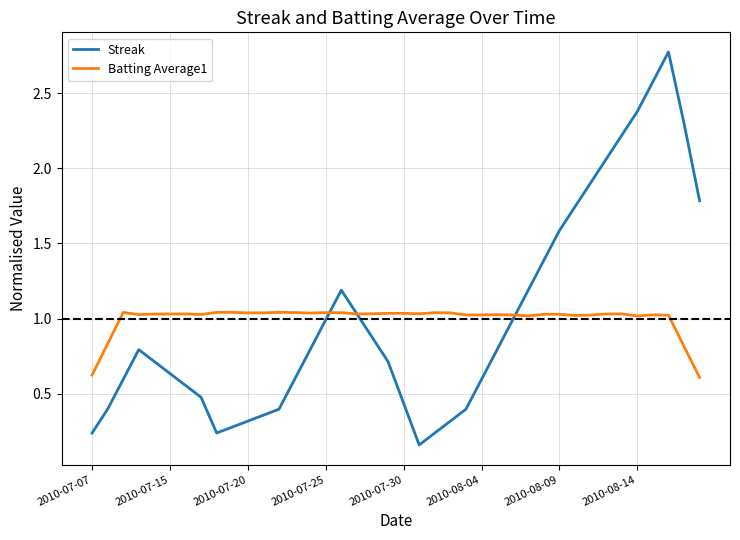

Which series has the widest spread of values?

Streak